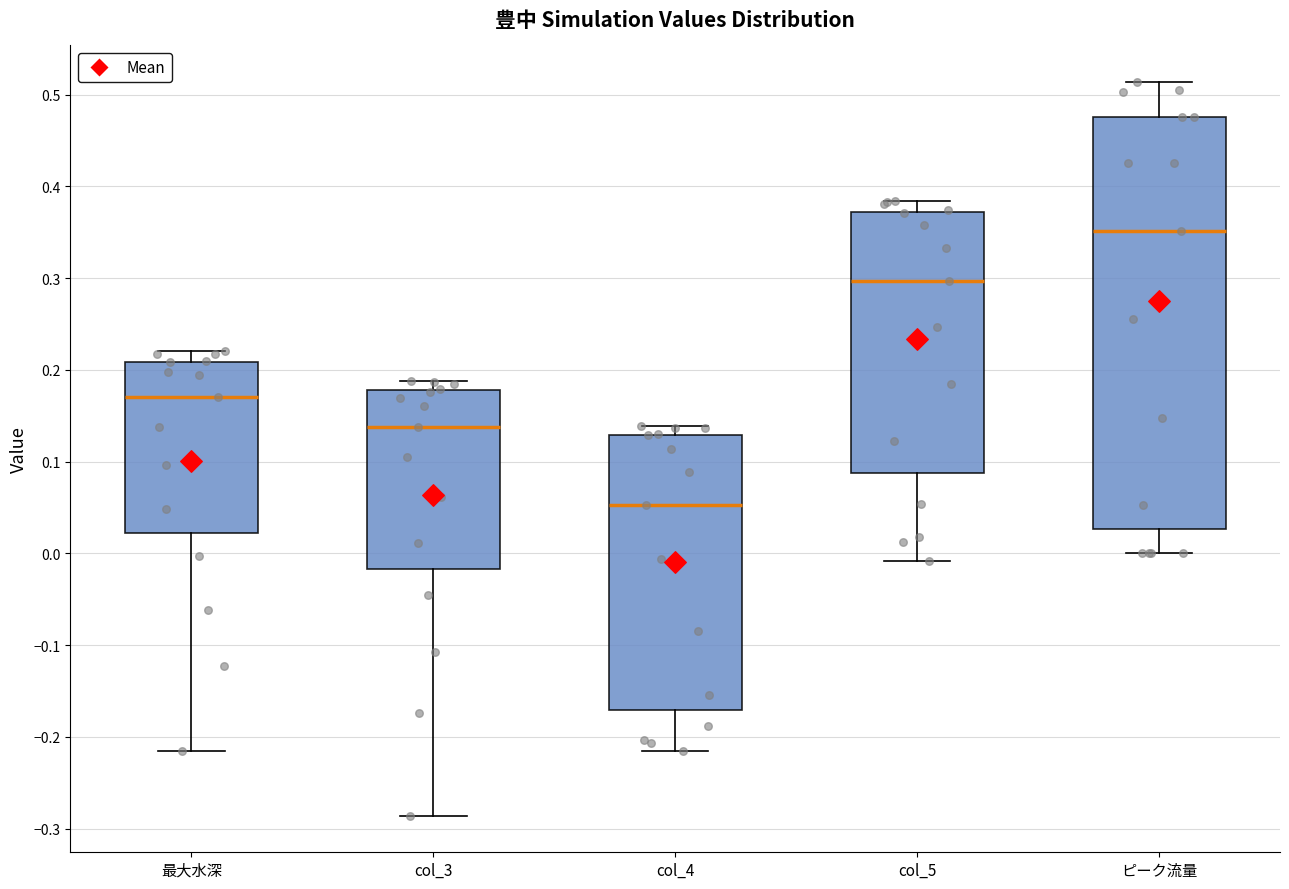

Reading left to right, read every box against the y-axis: the position of its median line, the range the box covers, and the ends of its whiskers. The values are not printed on the chart, so give them approximately, as read against the axis.

最大水深: median 0.17, box 0.02 to 0.21, whiskers -0.22 to 0.22
col_3: median 0.14, box -0.02 to 0.18, whiskers -0.29 to 0.19
col_4: median 0.05, box -0.17 to 0.13, whiskers -0.22 to 0.14
col_5: median 0.30, box 0.09 to 0.37, whiskers -0.01 to 0.38
ピーク流量: median 0.35, box 0.03 to 0.48, whiskers 0.00 to 0.51